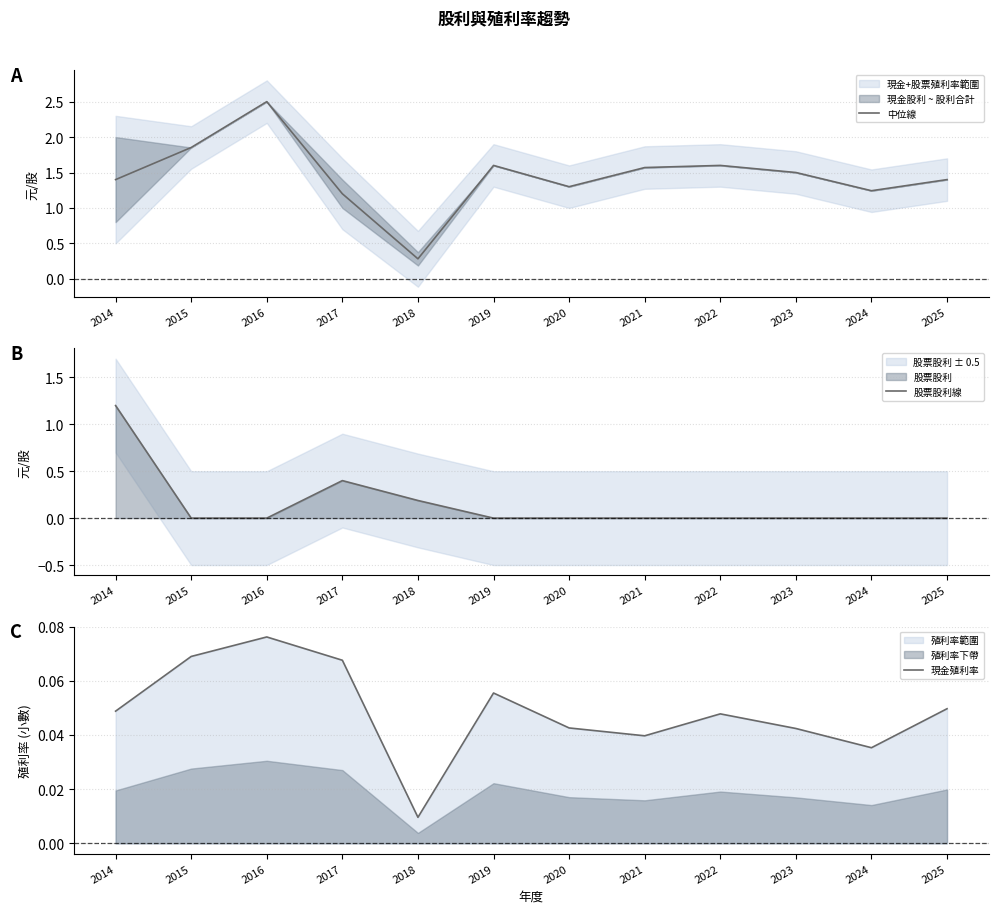

Which series ends up on top after the final intersection of 現金殖利率 and 股票股利線?

現金殖利率